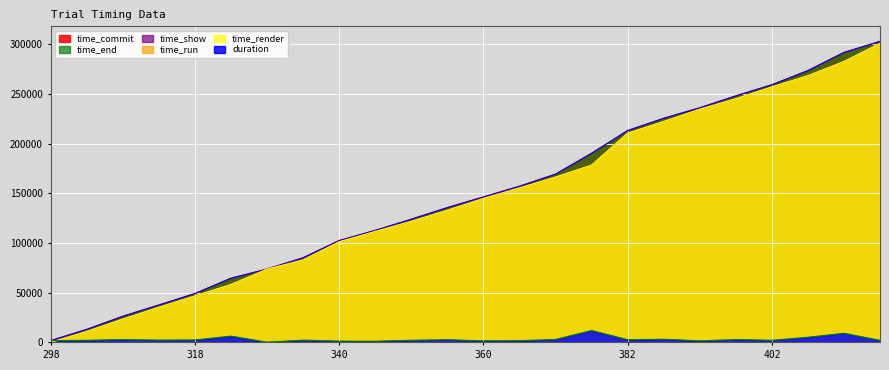

At 417, list the series in order from largest to smallest.

time_commit, time_end, time_show, time_run, time_render, duration